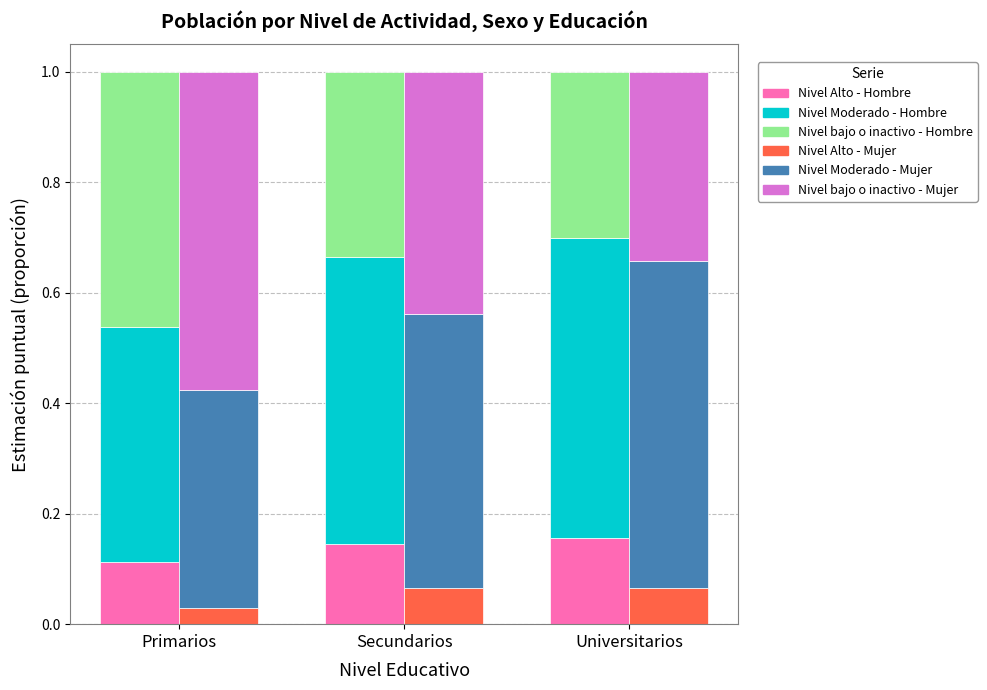

Where is Nivel Moderado - Hombre nearest to the value 0?

Primarios